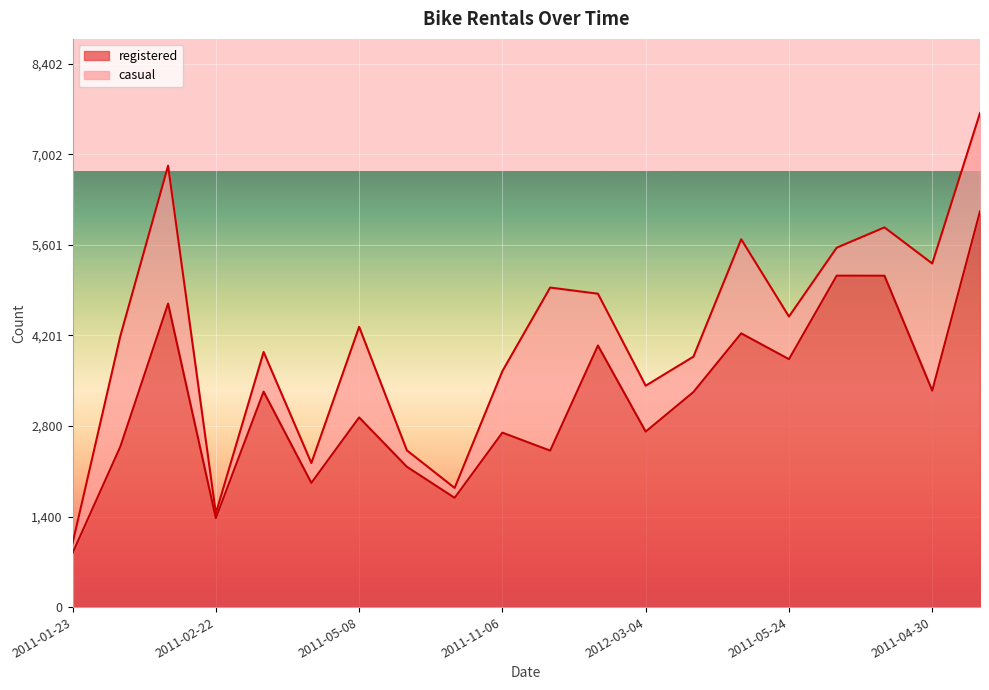

At which label is the value closest to 3477?

2011-04-30